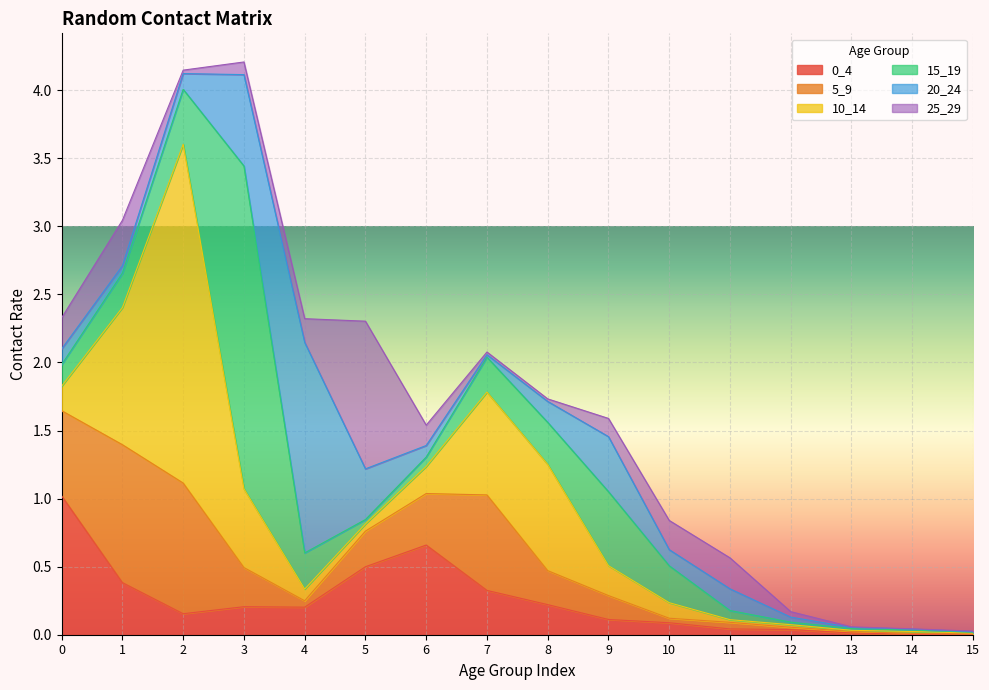

How many interior local valleys does the 10_14 series have?

2